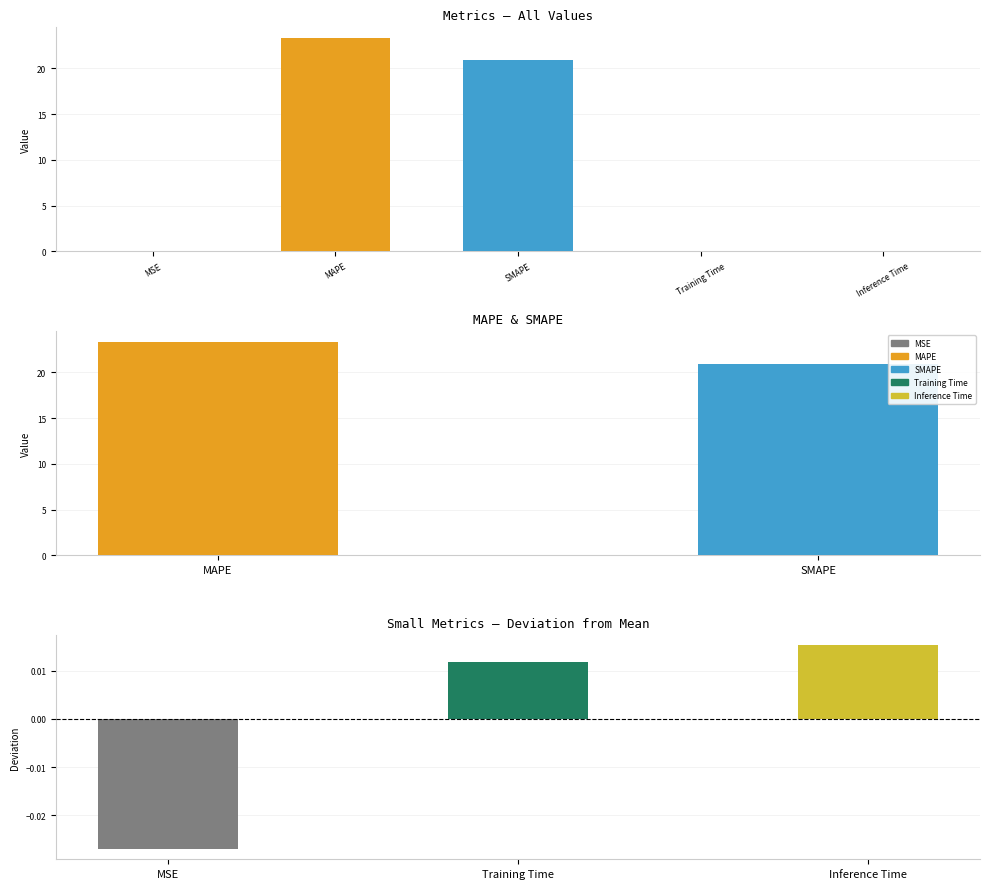

The value at MSE is -0.0. True or false?

False